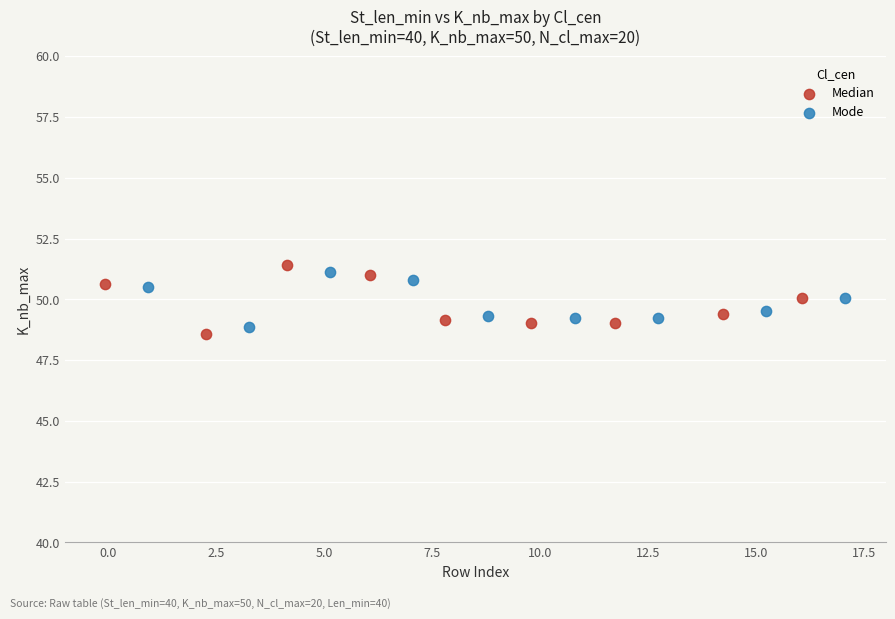

Which series reaches the maximum Y coordinate?

Median